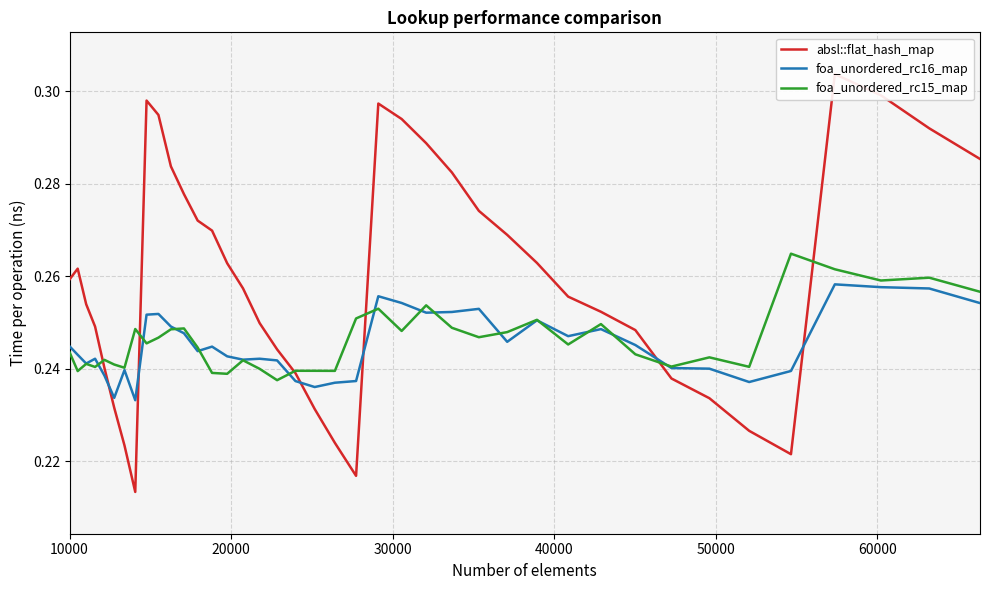

What is the minimum value shown in the chart?

0.2